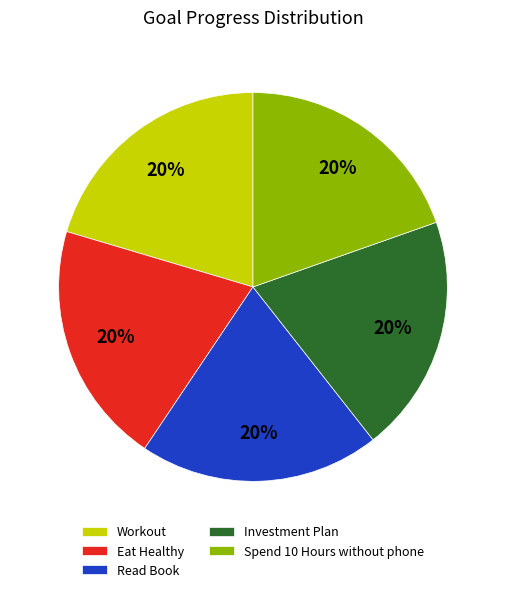

To the nearest percent, what is the combined percentage of Eat Healthy and Read Book?

40%